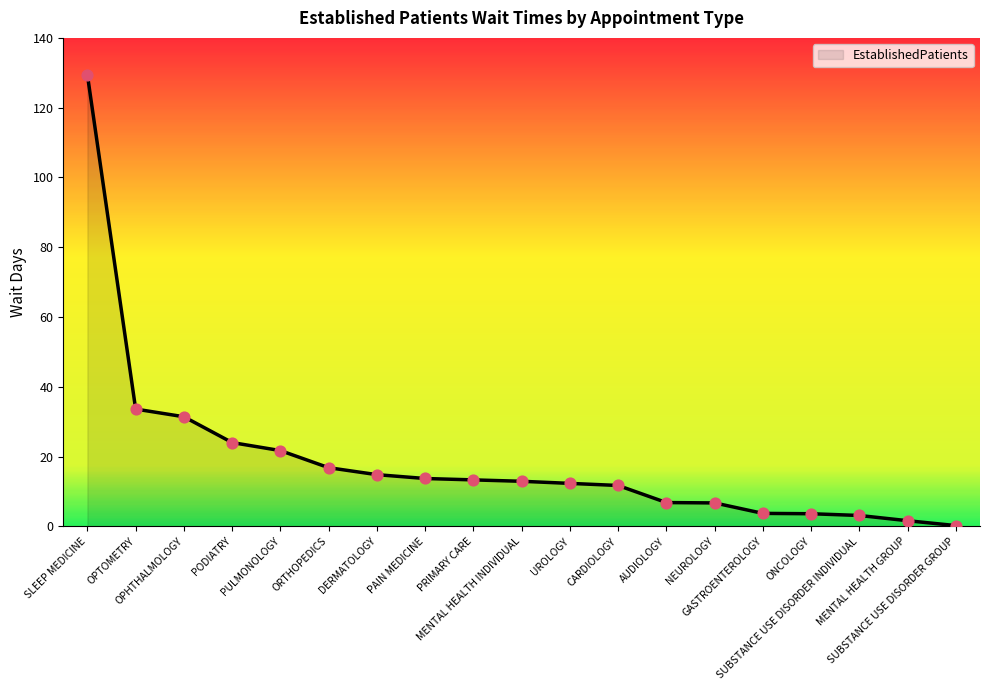

What is the difference between the maximum and minimum values?

129.2